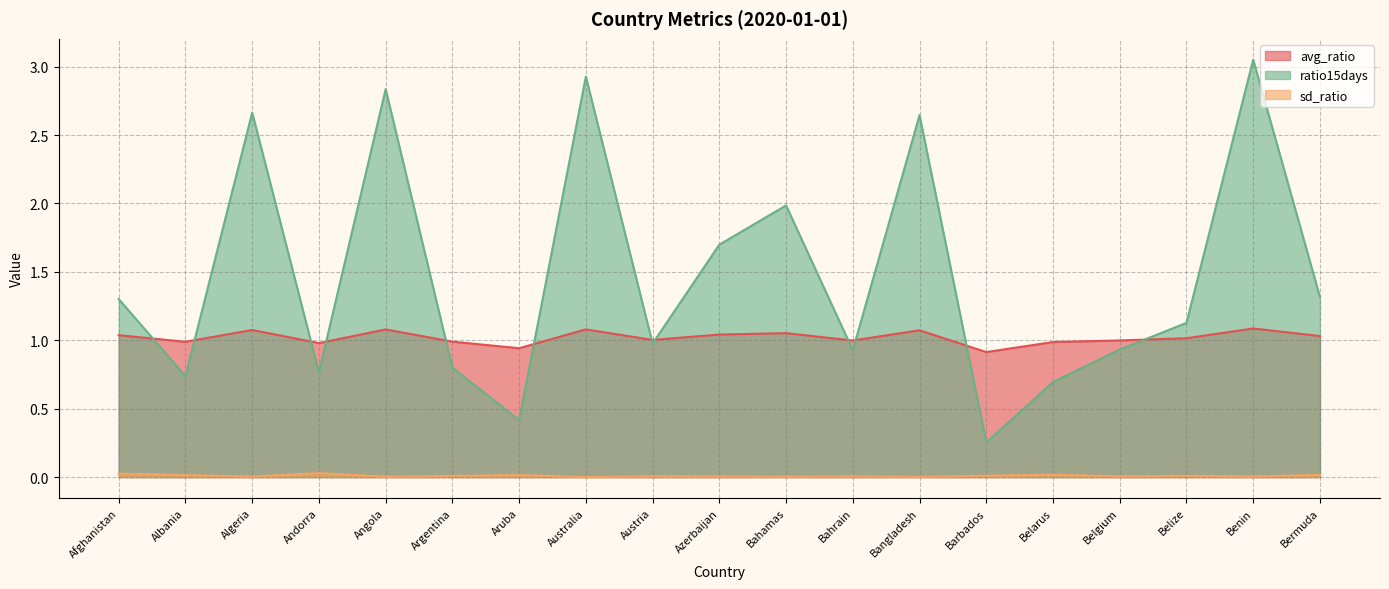

List the series in order of their overall mean, highest first.

ratio15days, avg_ratio, sd_ratio